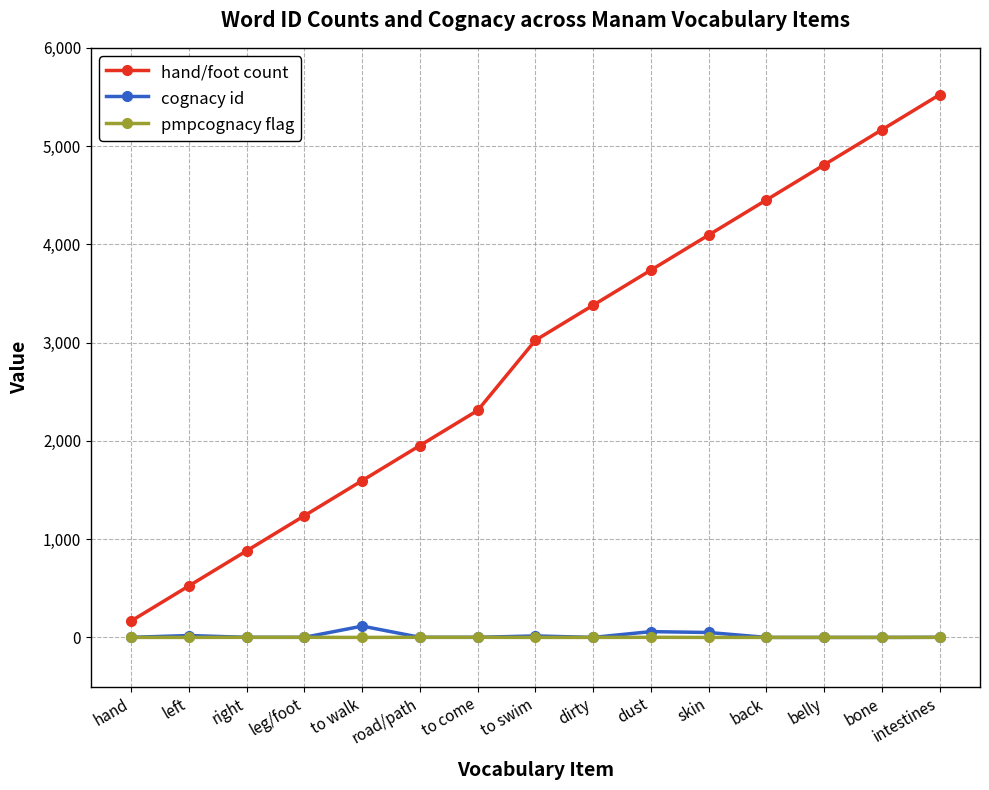

Is it true that hand/foot count equals 537 at to come?

False